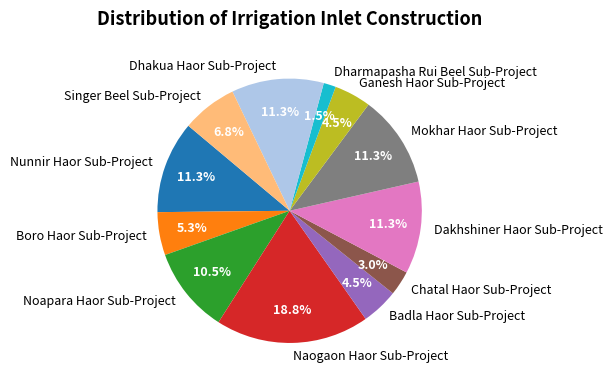

Is Boro Haor Sub-Project the majority of the pie?

No